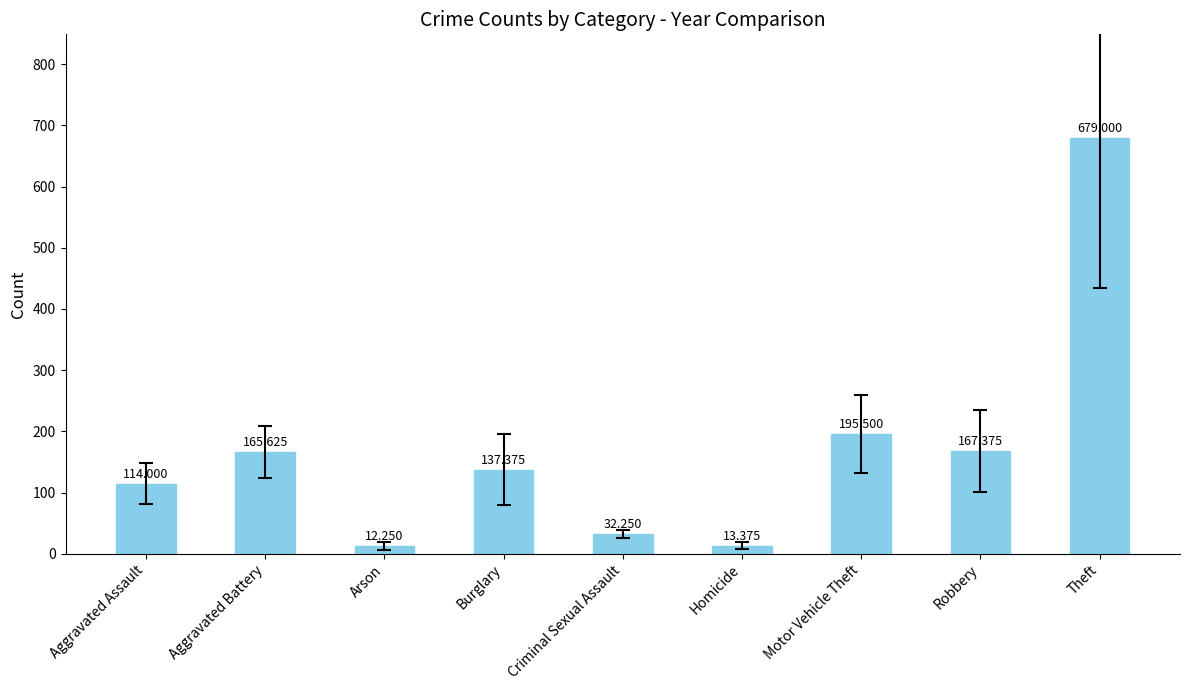

List the labels in order of value, smallest first.

Arson, Homicide, Criminal Sexual Assault, Aggravated Assault, Burglary, Aggravated Battery, Robbery, Motor Vehicle Theft, Theft